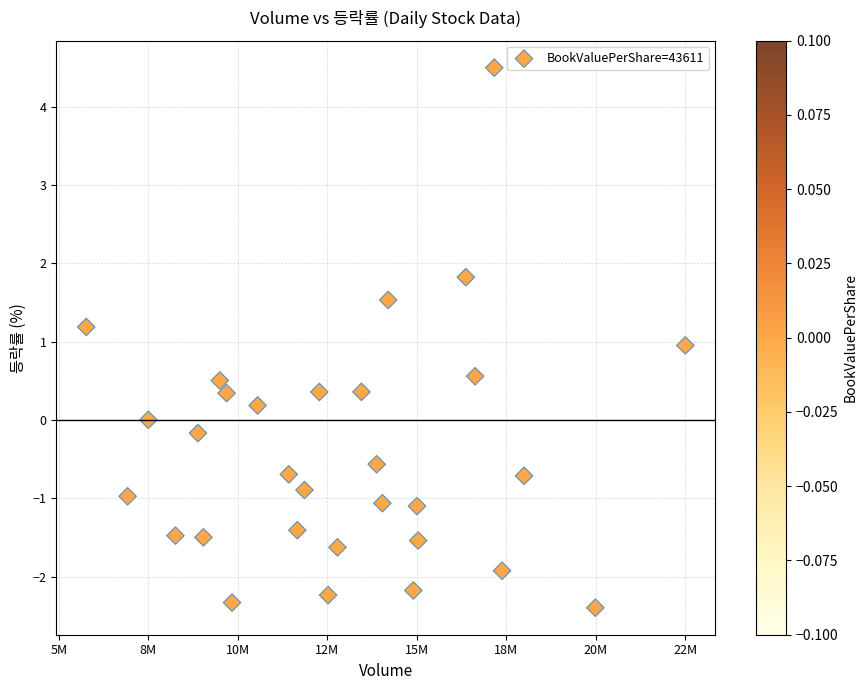

What is the range of X values (max minus min)?

16735347.0